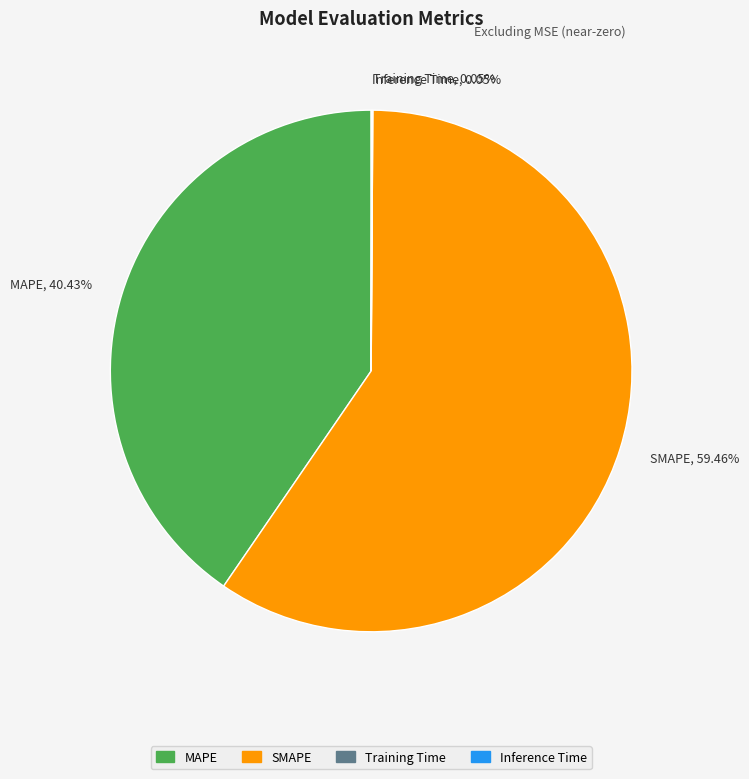

What is the ratio of the value at SMAPE, 59.46% to the value at MAPE, 40.43%?

1.5